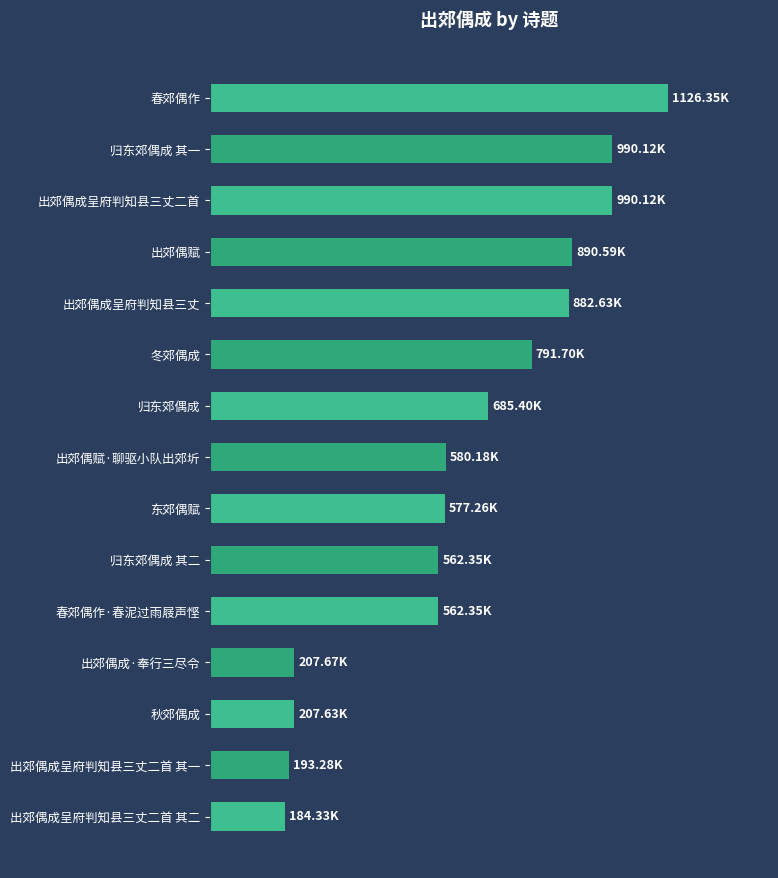

Are the bars horizontal?

Yes